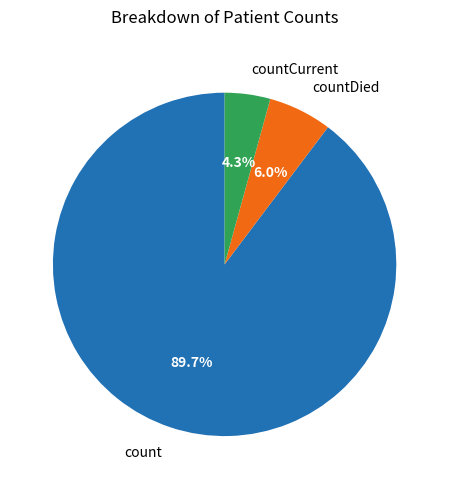

Count the number of slices in the pie.

3